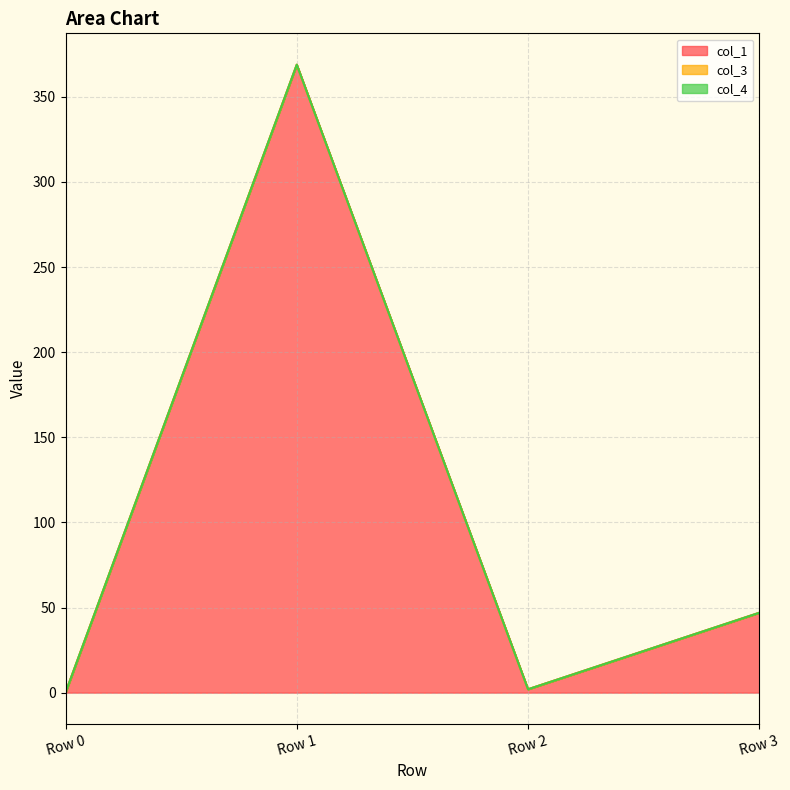

Rank the series by their maximum value, from lowest to highest.

col_3, col_4, col_1